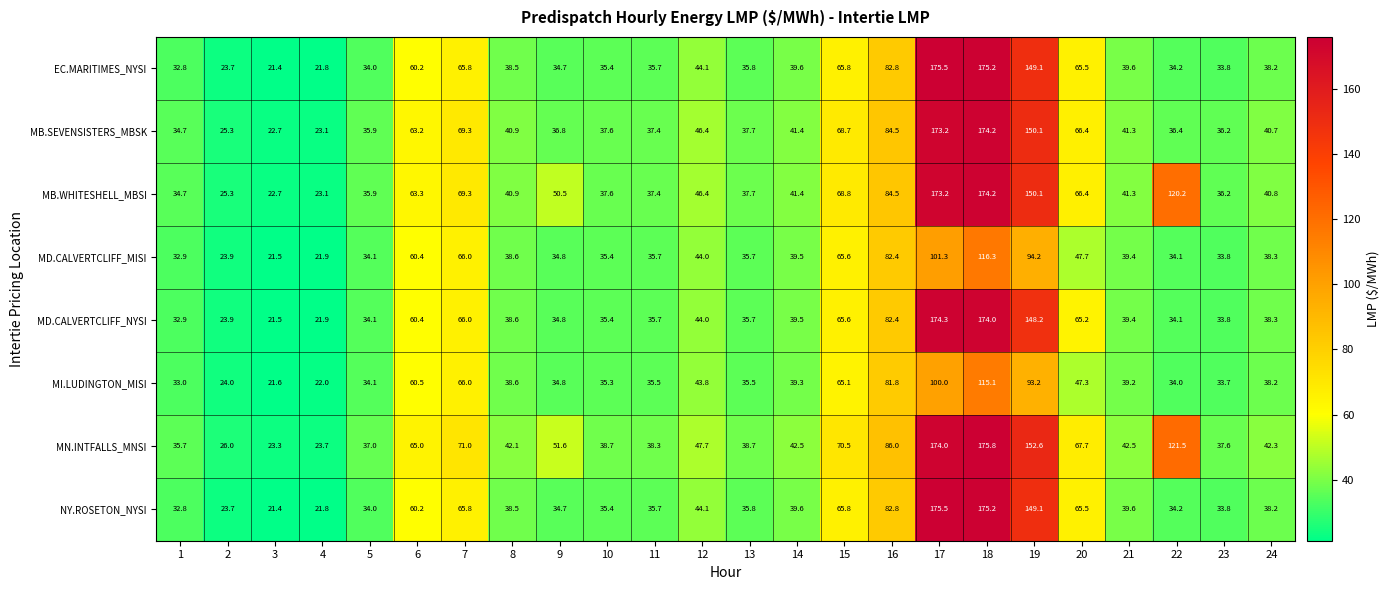

Which label corresponds to the largest value in the chart?

18